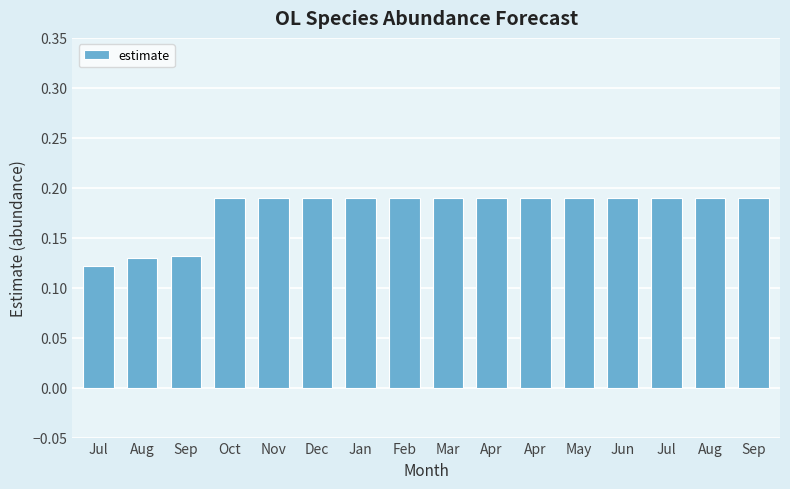

What is the sum of the values at Apr and Feb?

0.4